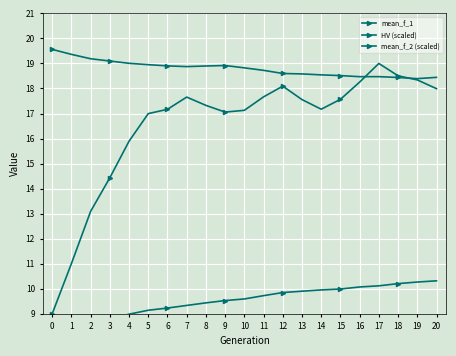

Between 14 and 3, which is larger?

3